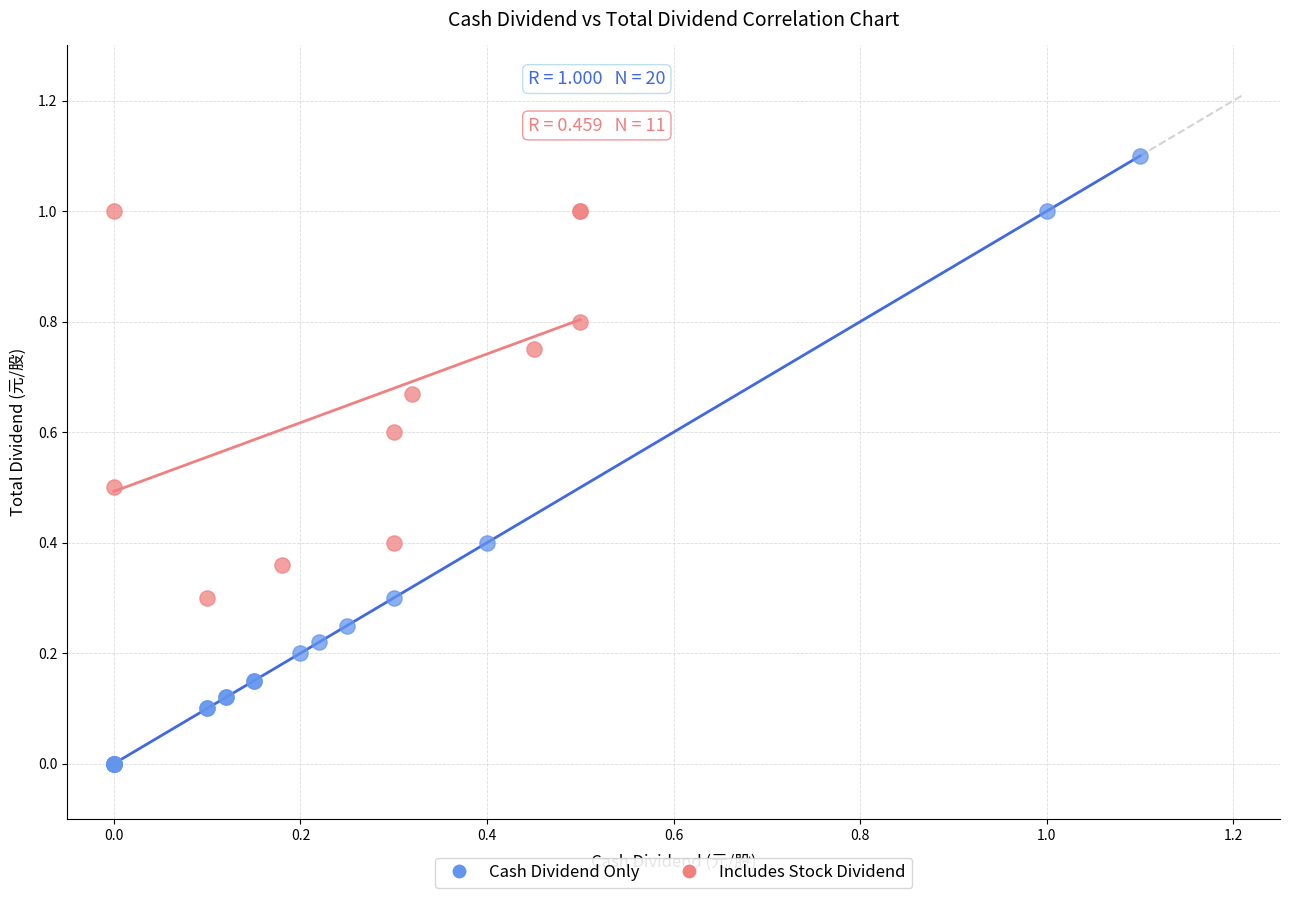

Which series reaches the minimum Y coordinate?

Cash Dividend Only